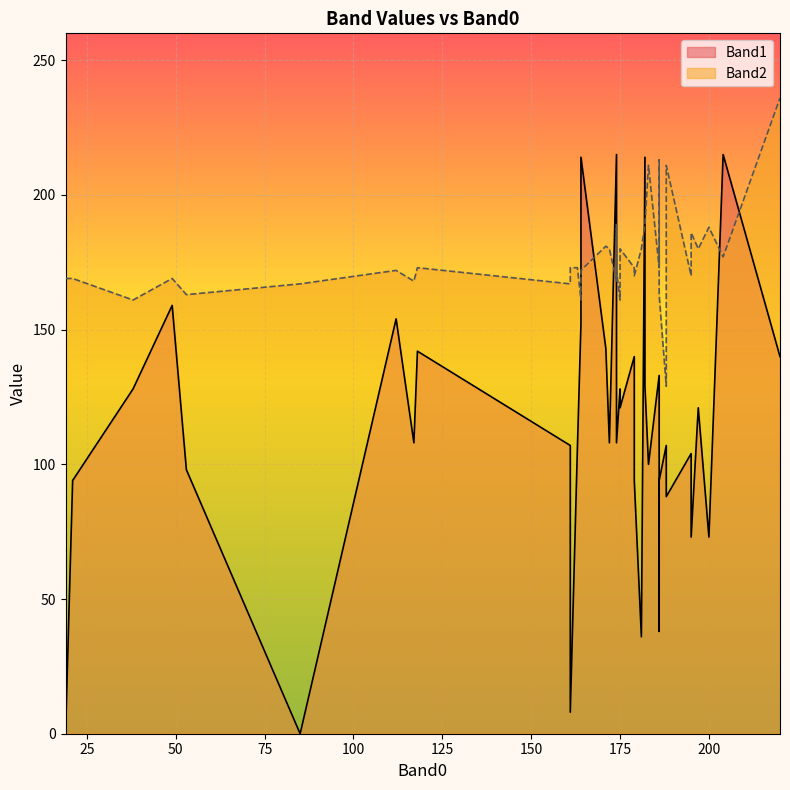

Which category has the highest value in the Band1 series?

174